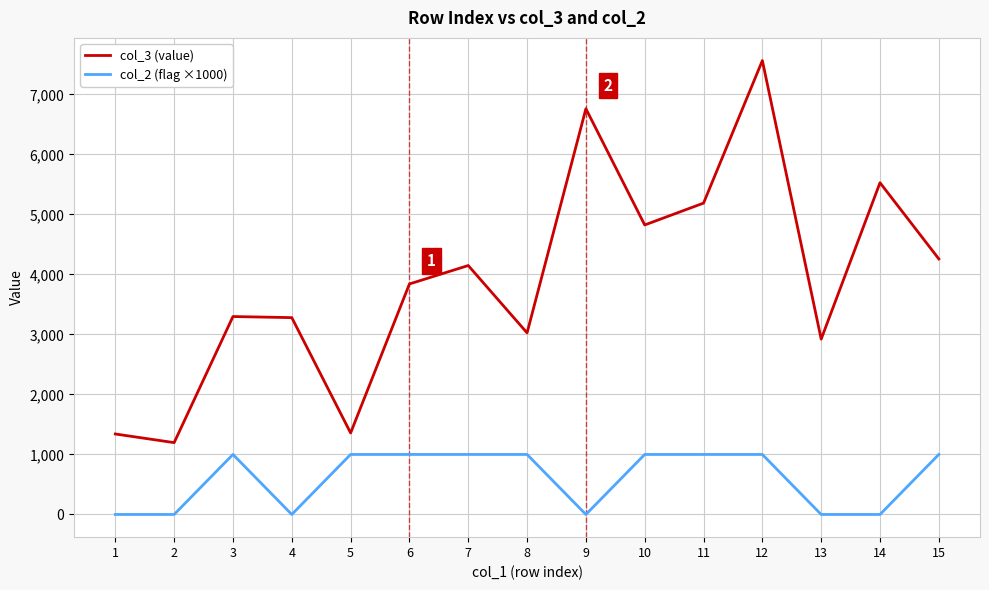

Between 9 and 15, which series saw the biggest shift?

col_3 (value)